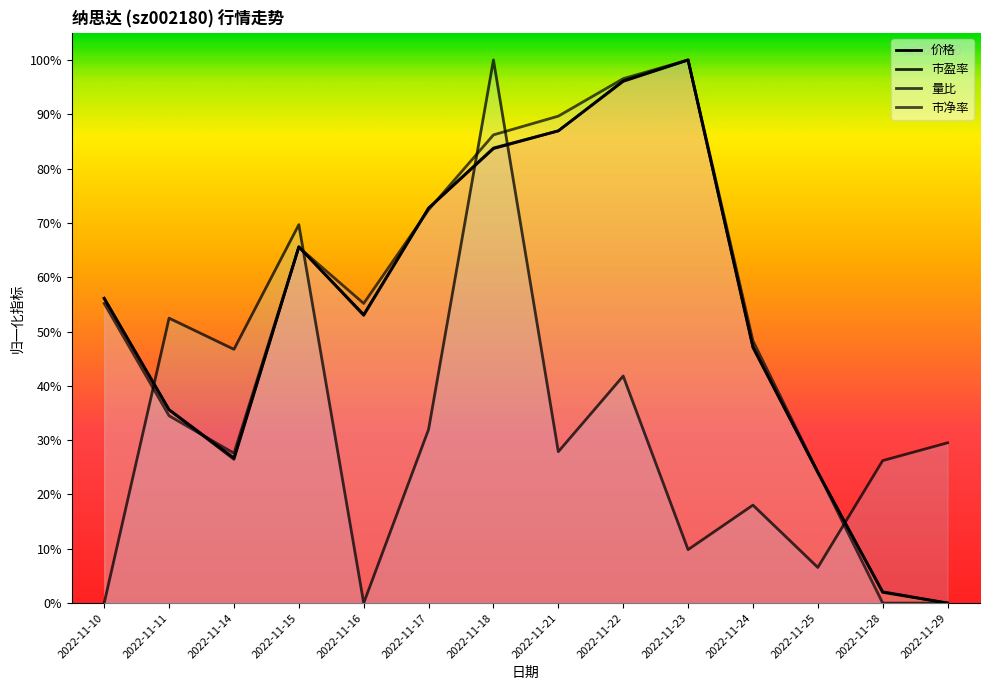

True or false: 量比 has a value of 0.1 at 2022-11-25.

True